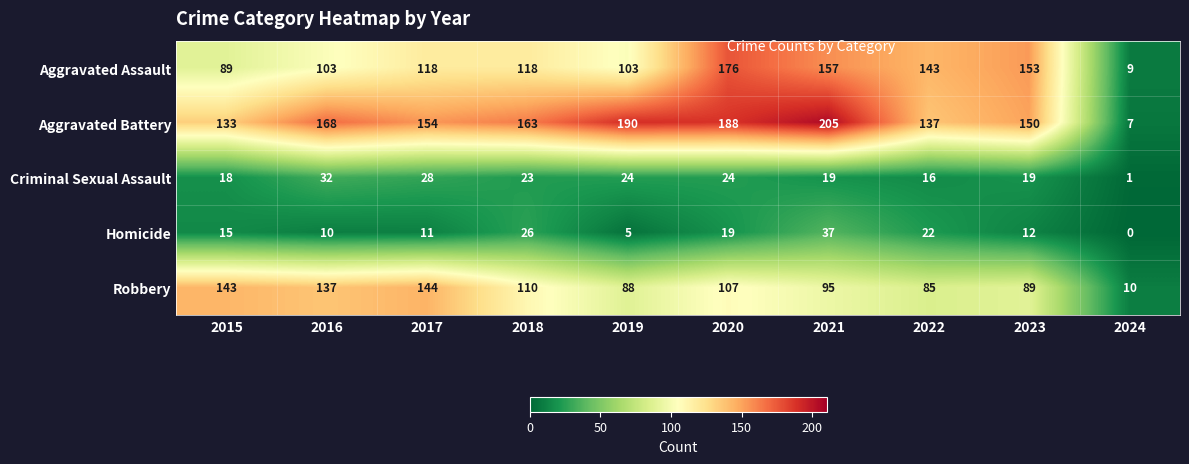

The Robbery series shows 140 at 2020. True or false?

False